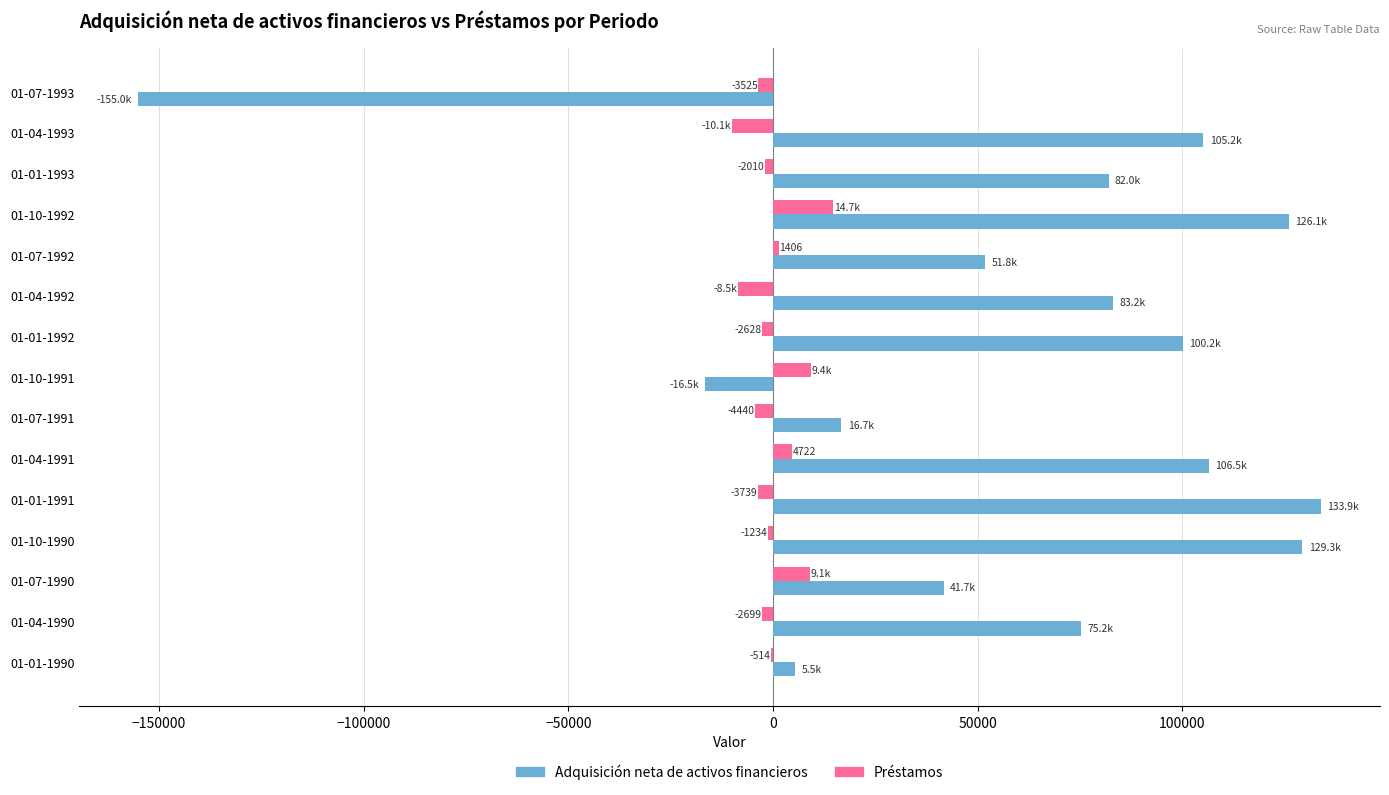

Which series has the largest total across all categories?

Adquisición neta de activos financieros